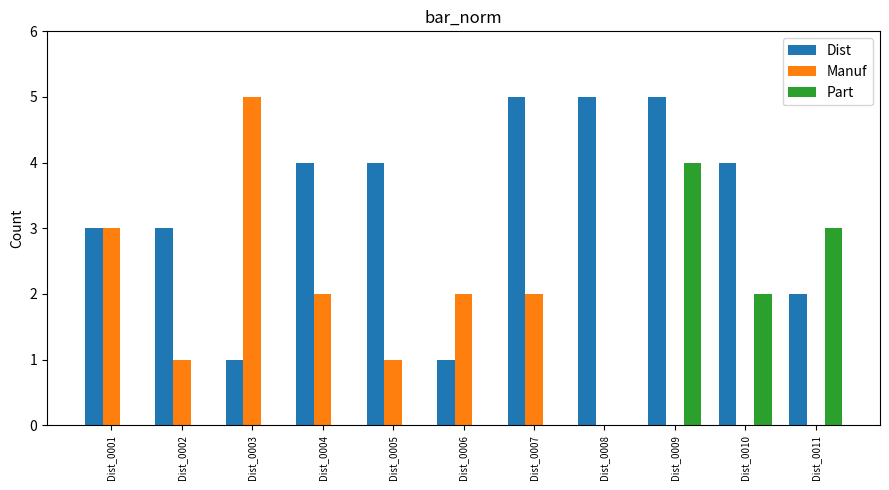

Count the number of data series in this chart.

3